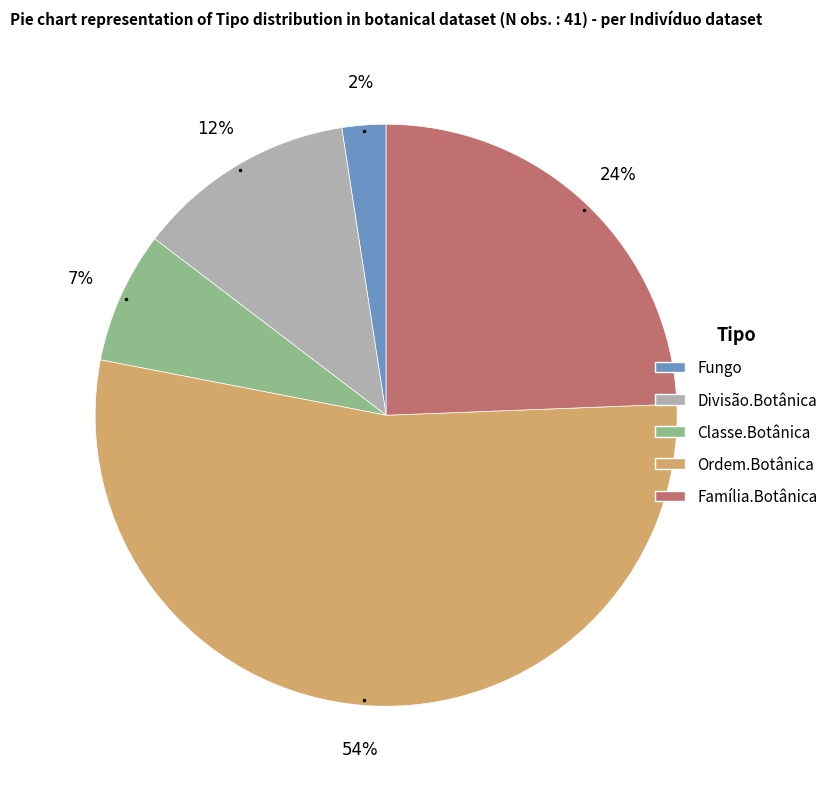

How many slices are in this pie chart?

5